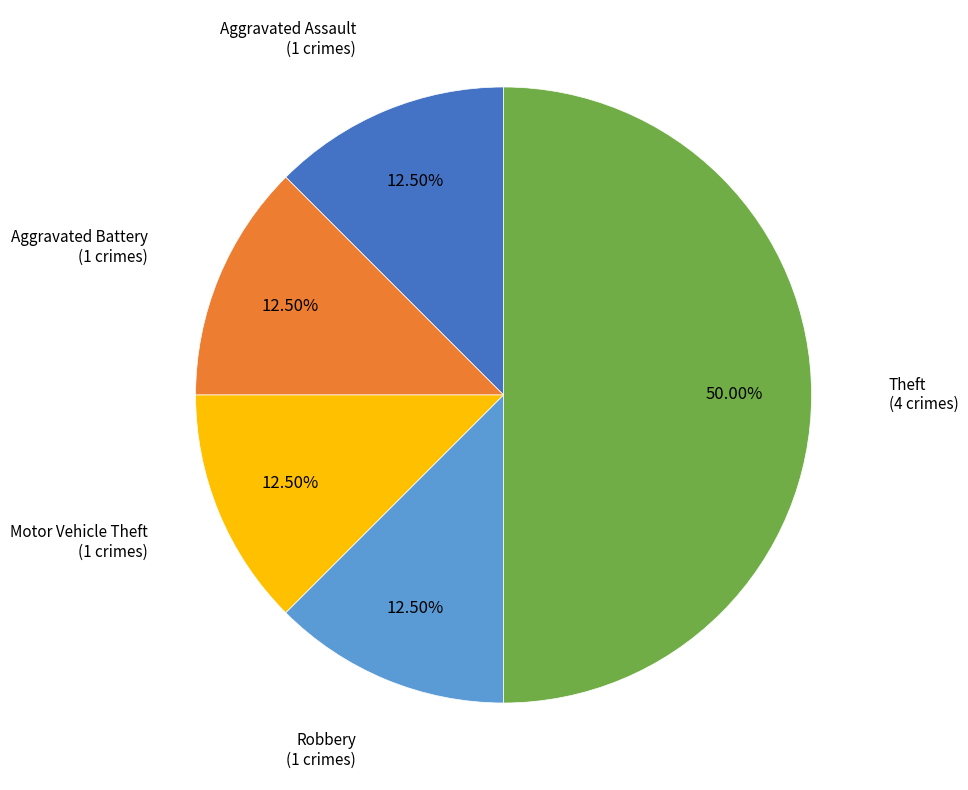

Is Robbery the majority of the pie?

No